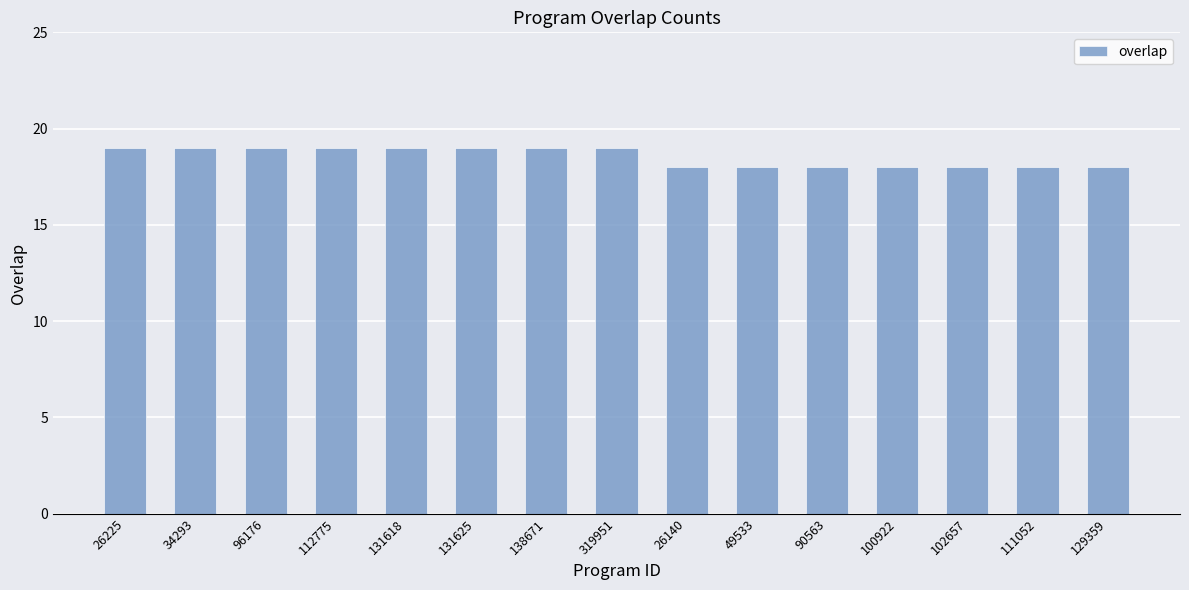

What is the minimum value shown in the chart?

18